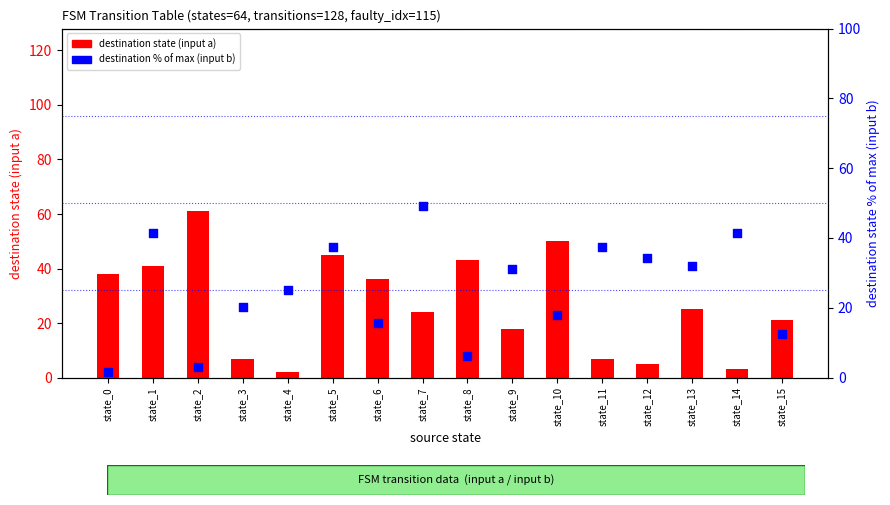

At which category is the sum across all series the highest?

state_5